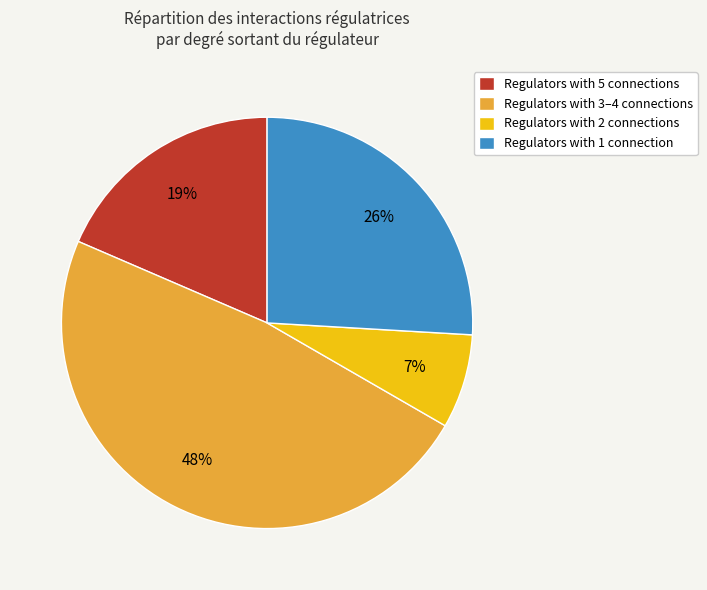

To the nearest percent, what is the difference between the largest and smallest slice percentages?

41%